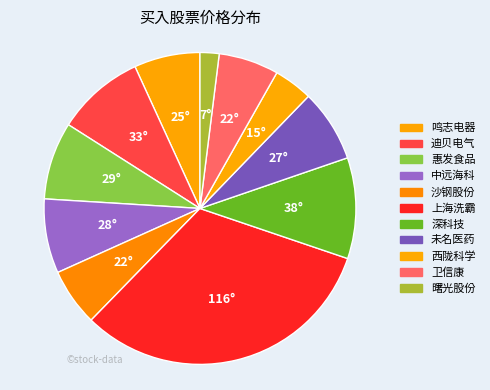

Does 中远海科 represent more than half of the total?

No